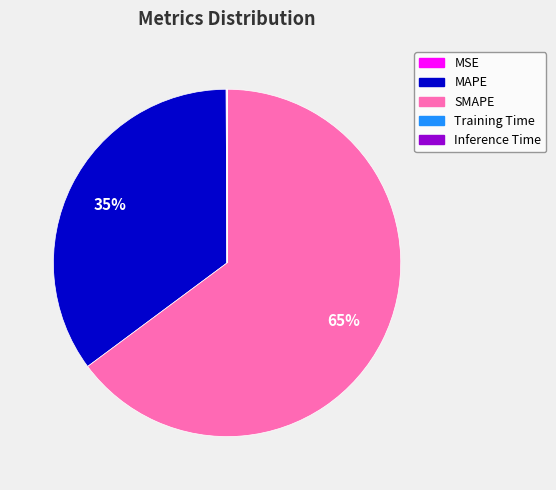

Which has a higher value, MAPE or SMAPE?

SMAPE